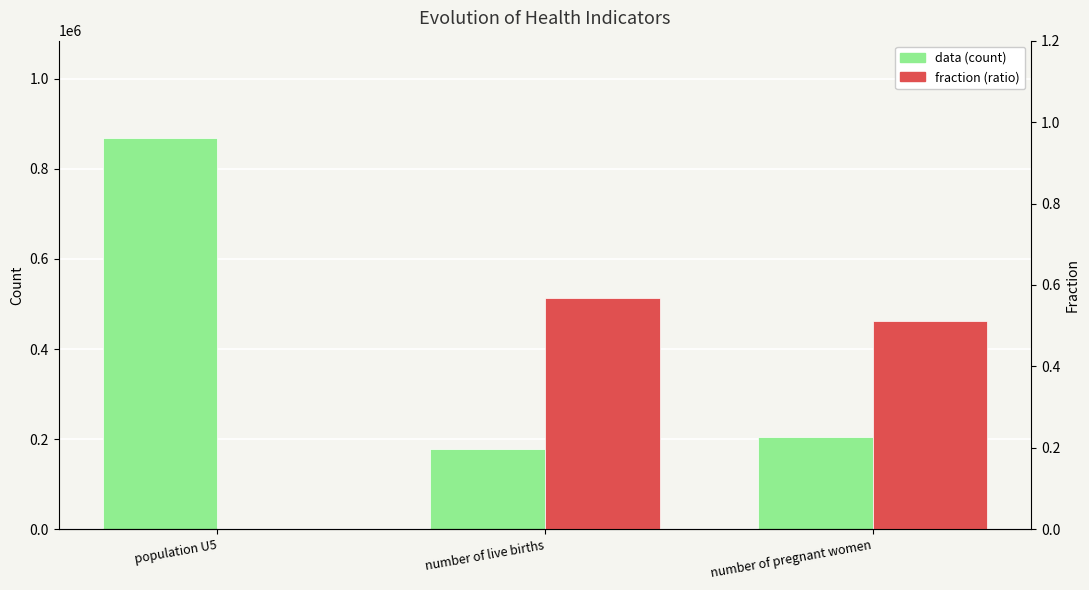

What is the difference between the maximum and minimum values in the fraction (ratio) series?

0.6